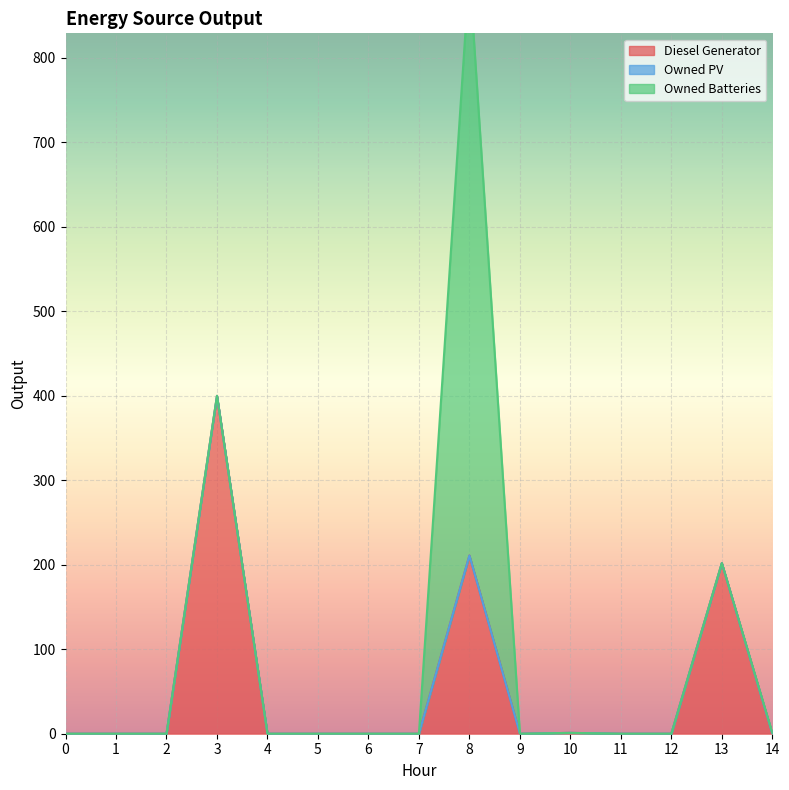

True or false: Owned PV and Diesel Generator intersect in this chart.

False